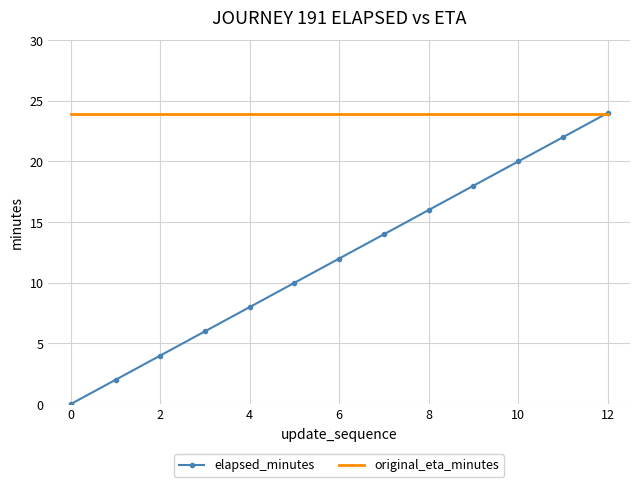

List the series in order of their overall mean, highest first.

original_eta_minutes, elapsed_minutes